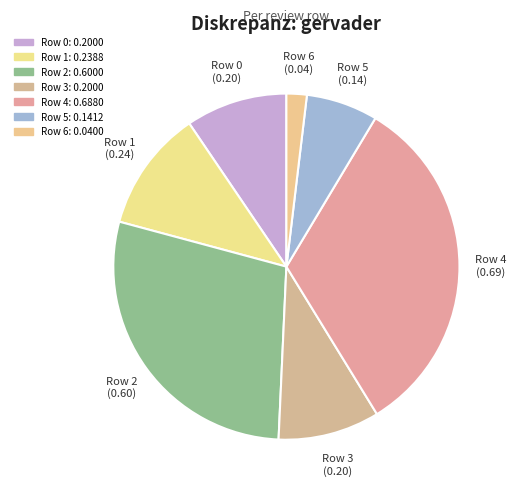

Is it true that Row 4 is 26% of the pie?

False